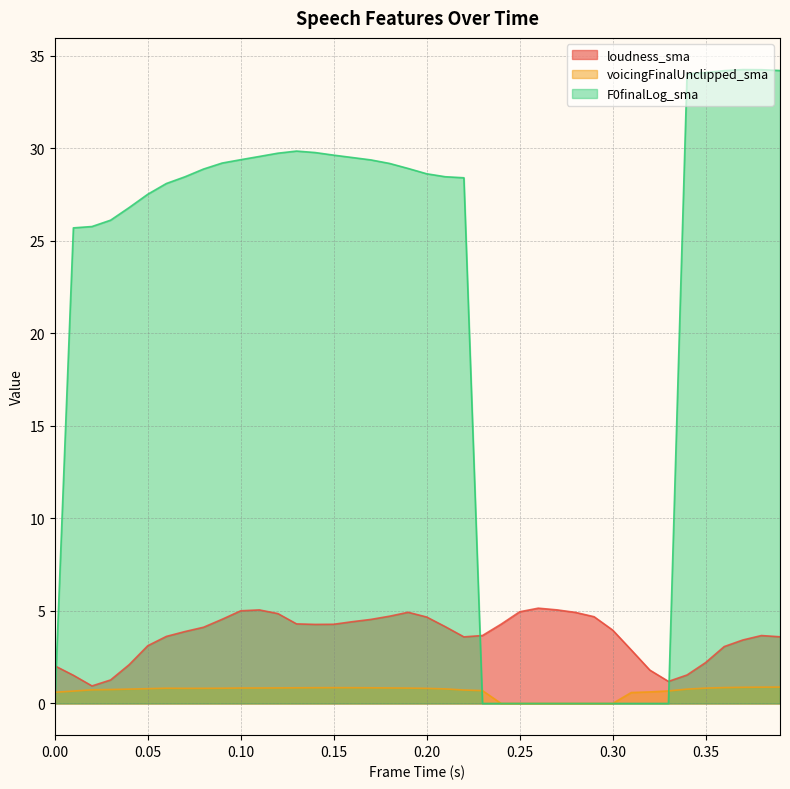

Where is loudness_sma nearest to the value 3?

0.36